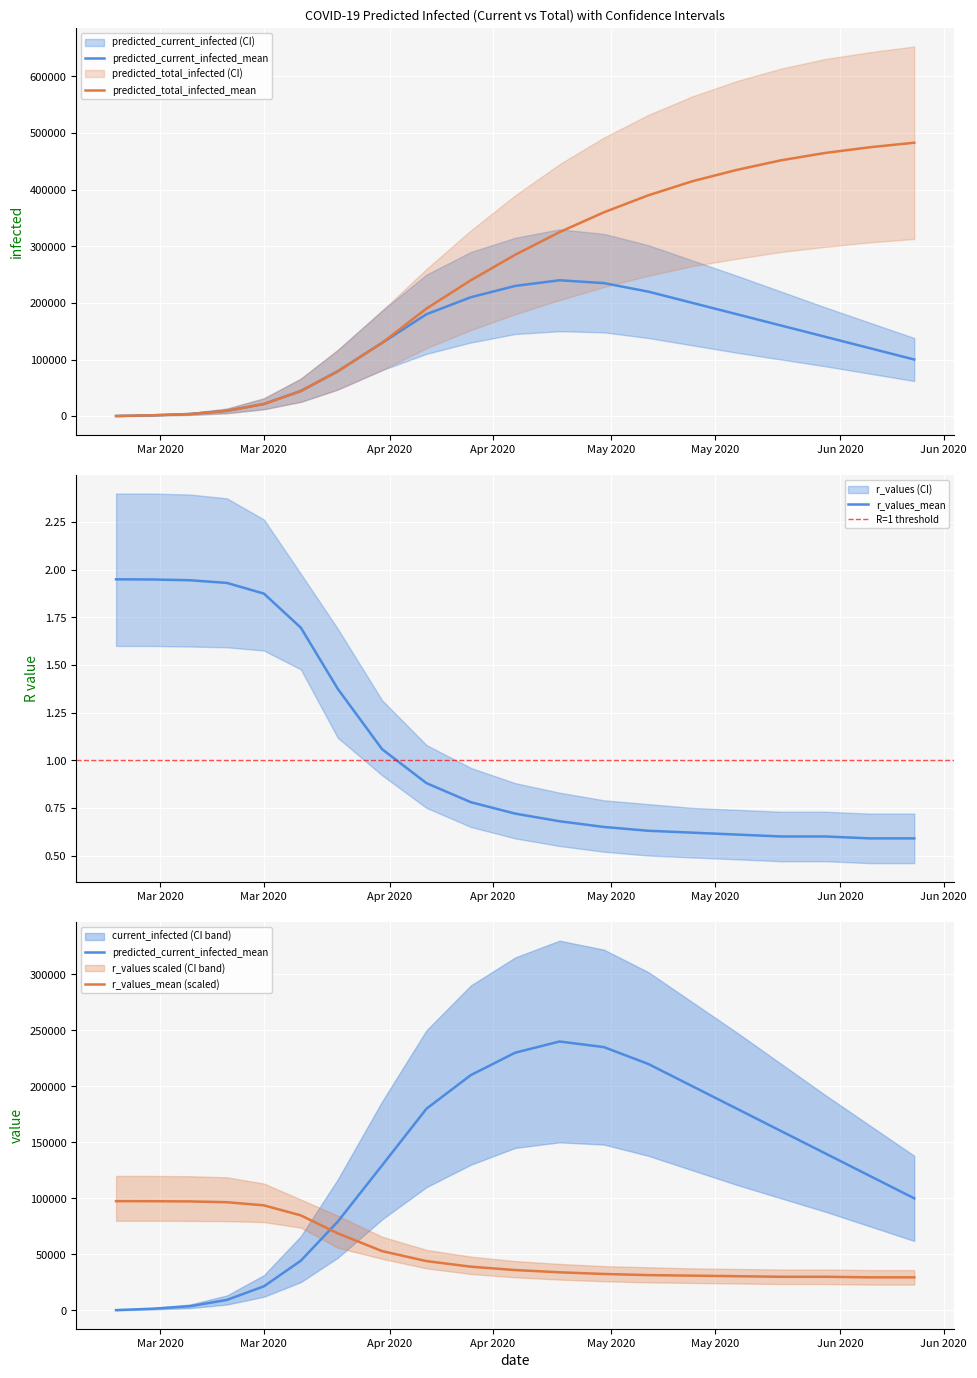

Which series has the largest range (max minus min)?

total_infected_mean